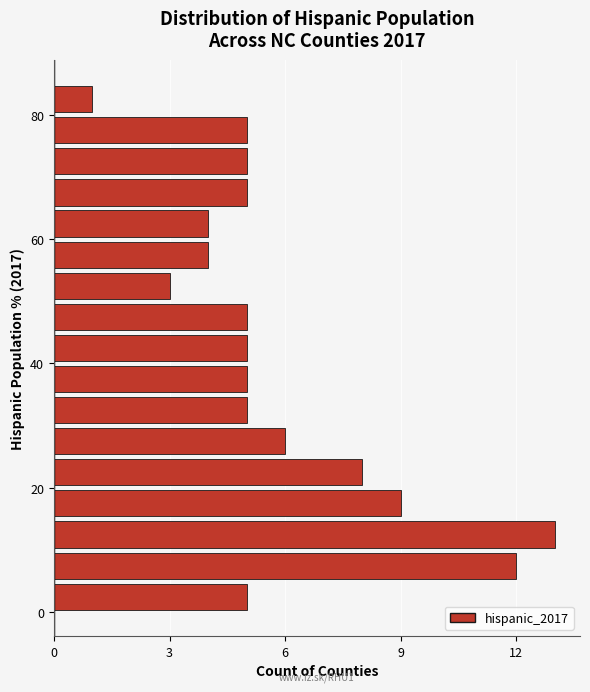

Read against the y-axis, roughly where is the centre of the longest bar?

12